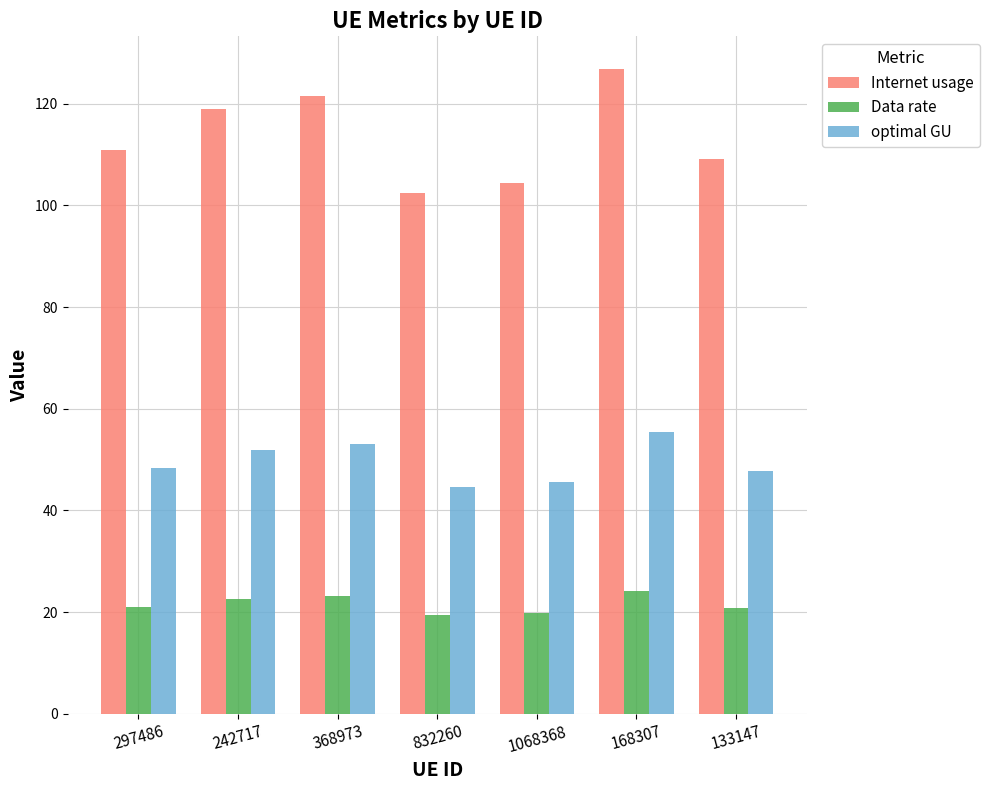

What is the sum of the optimal GU values at 168307 and 242717?

107.3